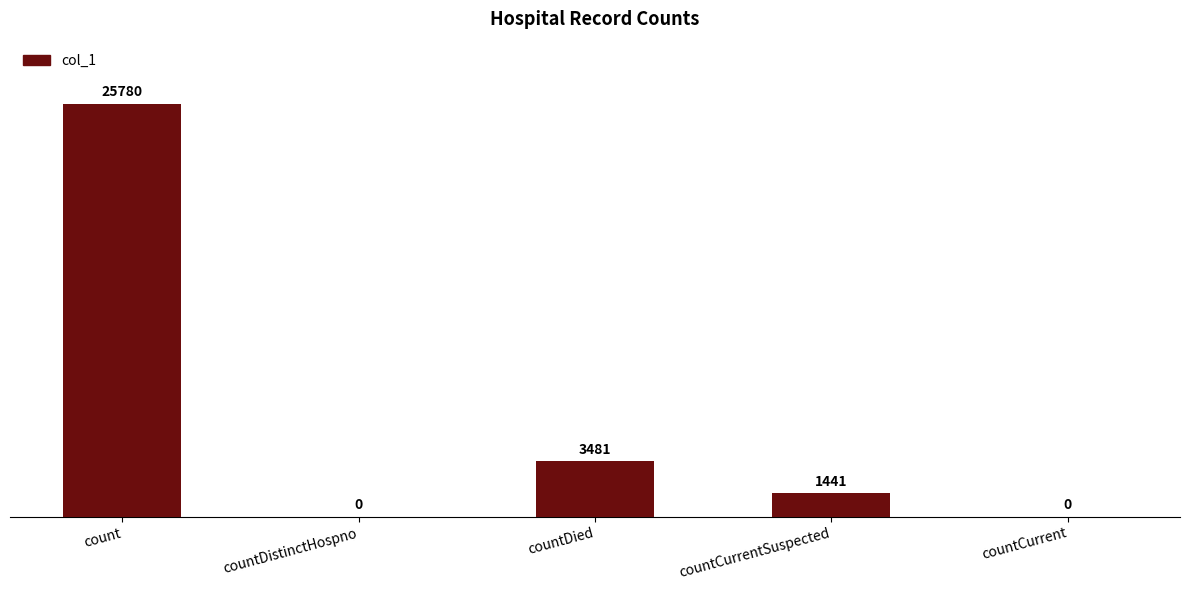

How many values are above zero?

3